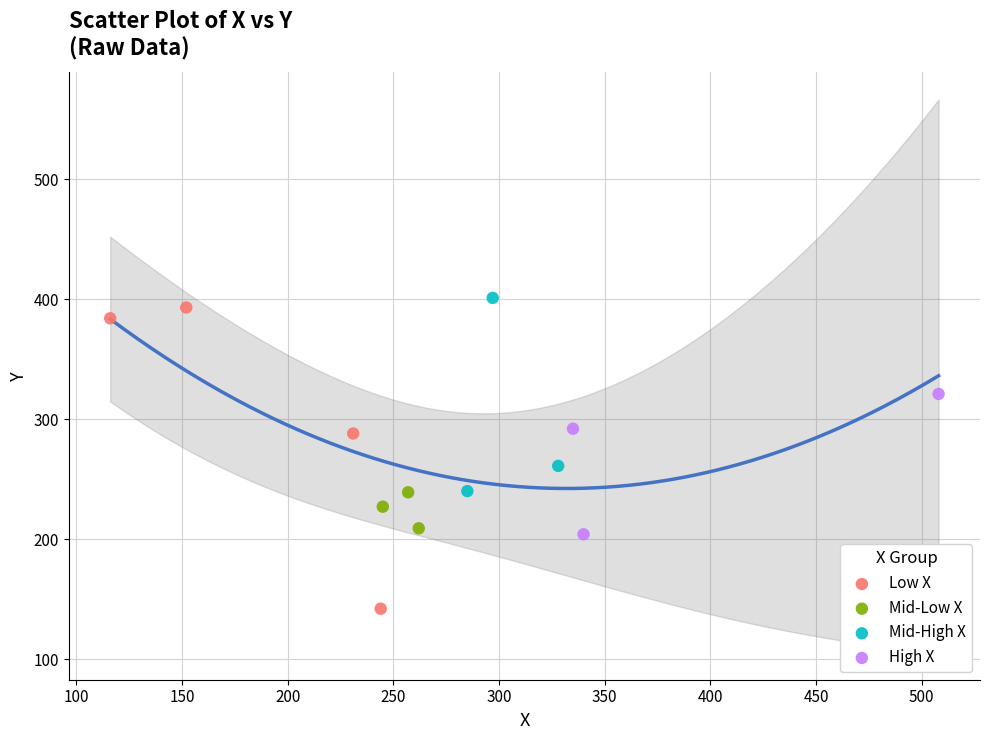

Which series has the widest spread of Y values?

Low X